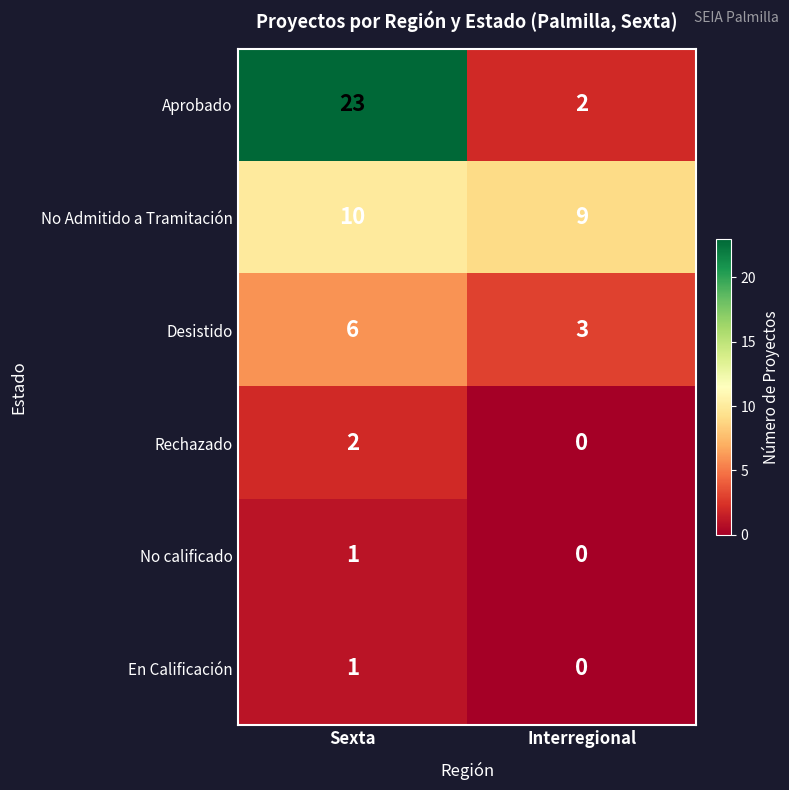

Which series has the largest range (max minus min)?

Aprobado